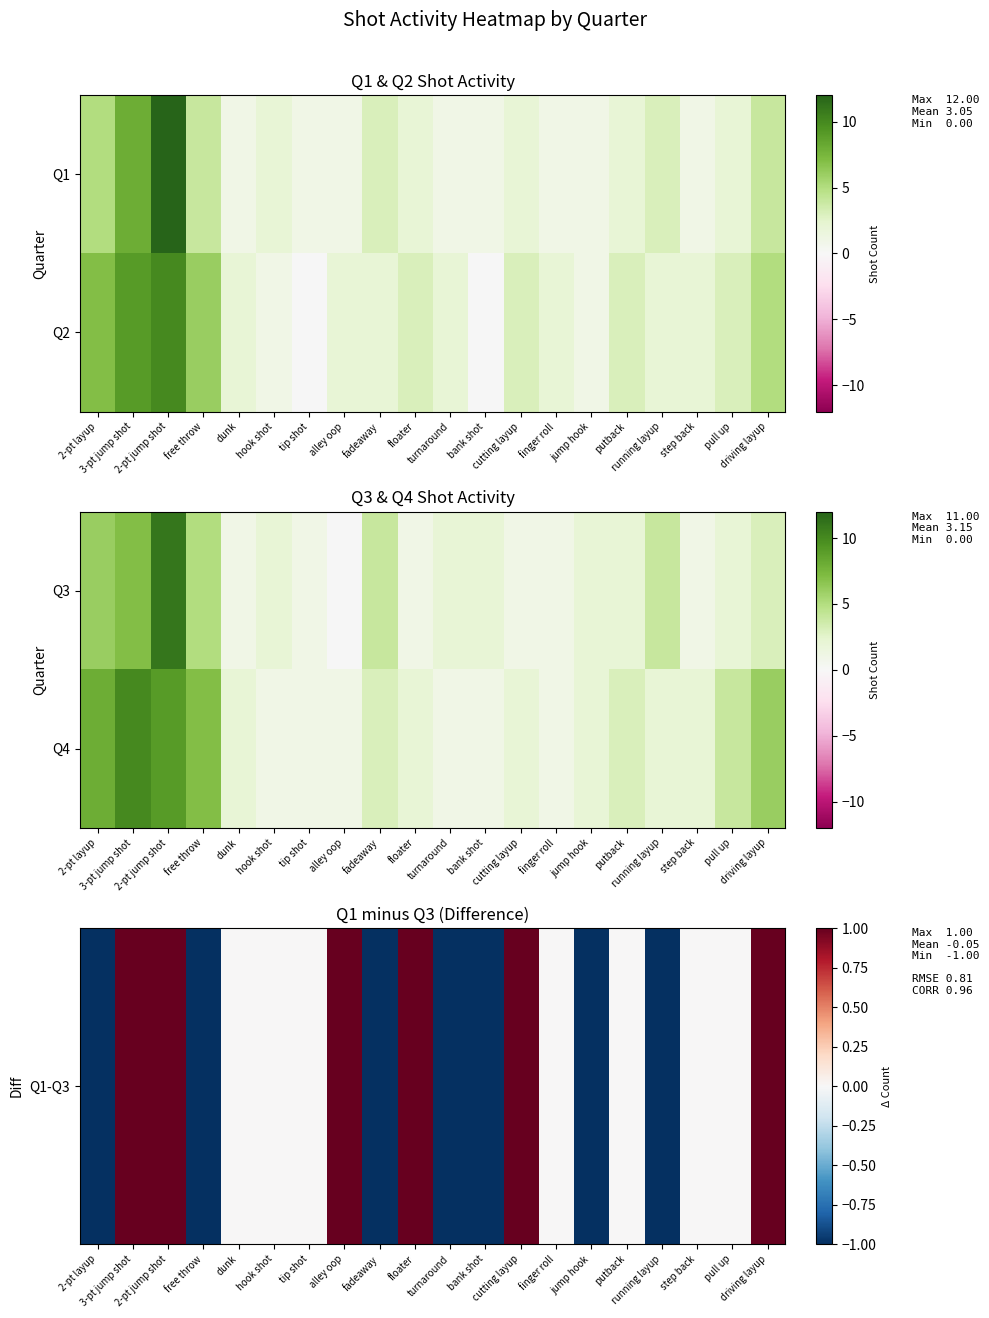

What is the minimum value for Q1-Q3?

-1